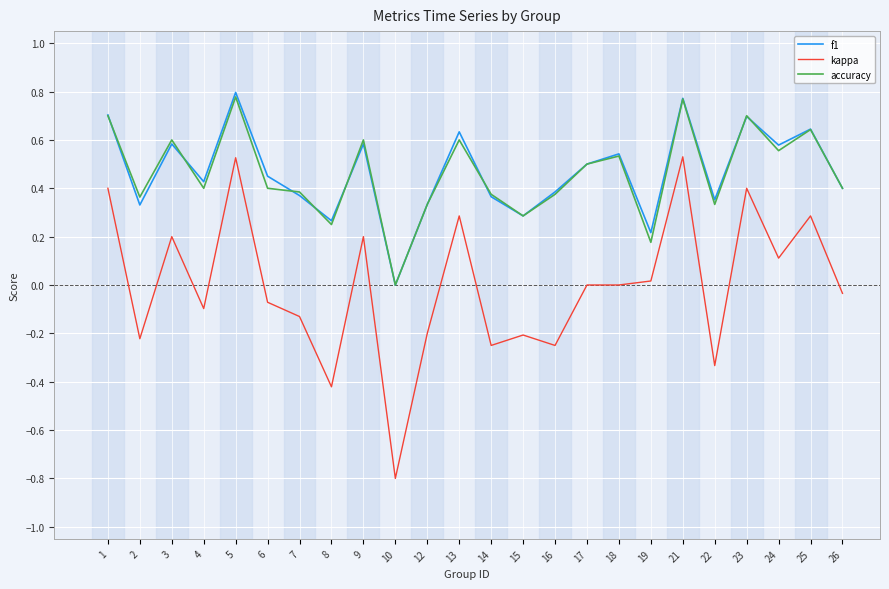

Is the value of f1 at 5 greater than the value of accuracy at 8?

Yes